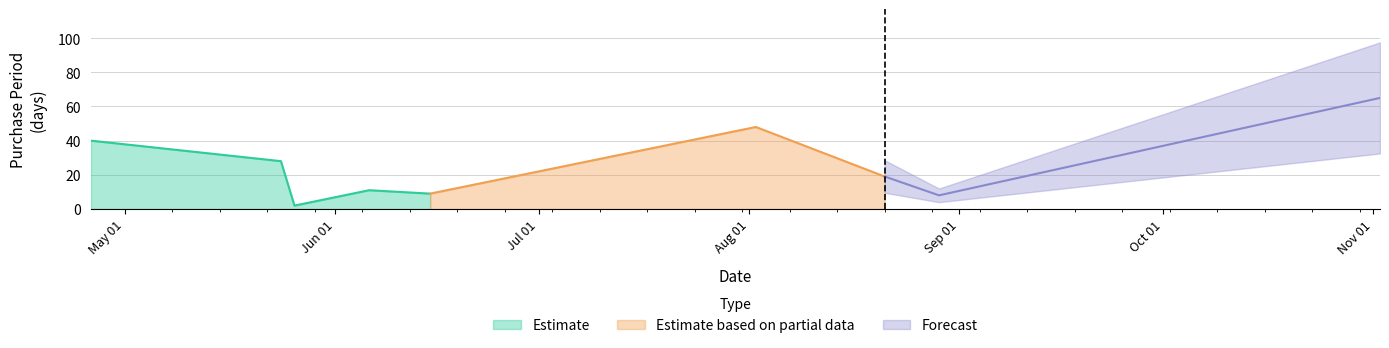

What is the change in value from 2017-04-26 to 2017-08-21?

-21